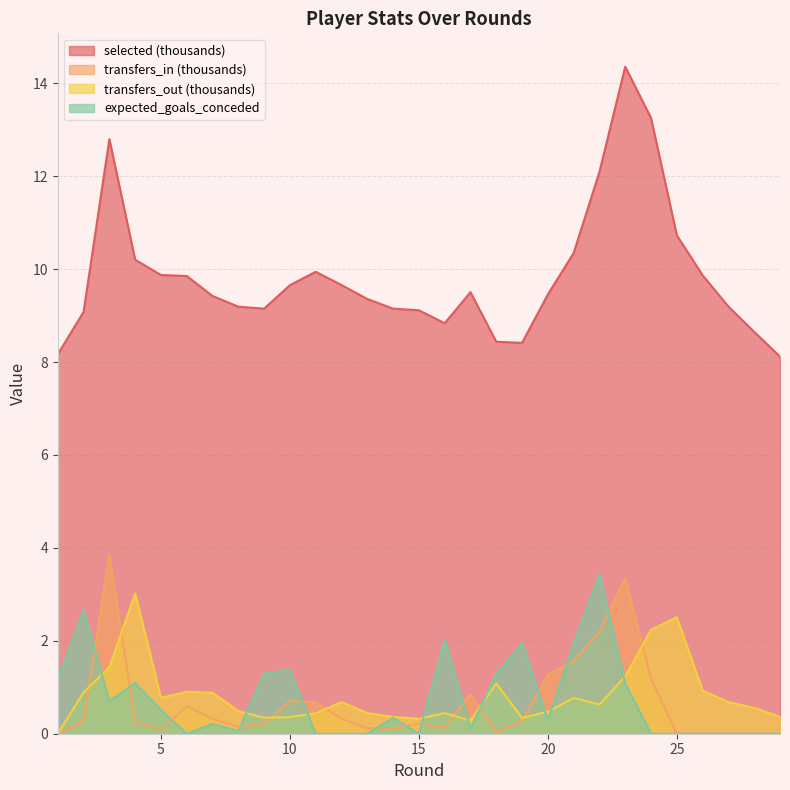

What is the difference between the highest and lowest values at 1?

8.2